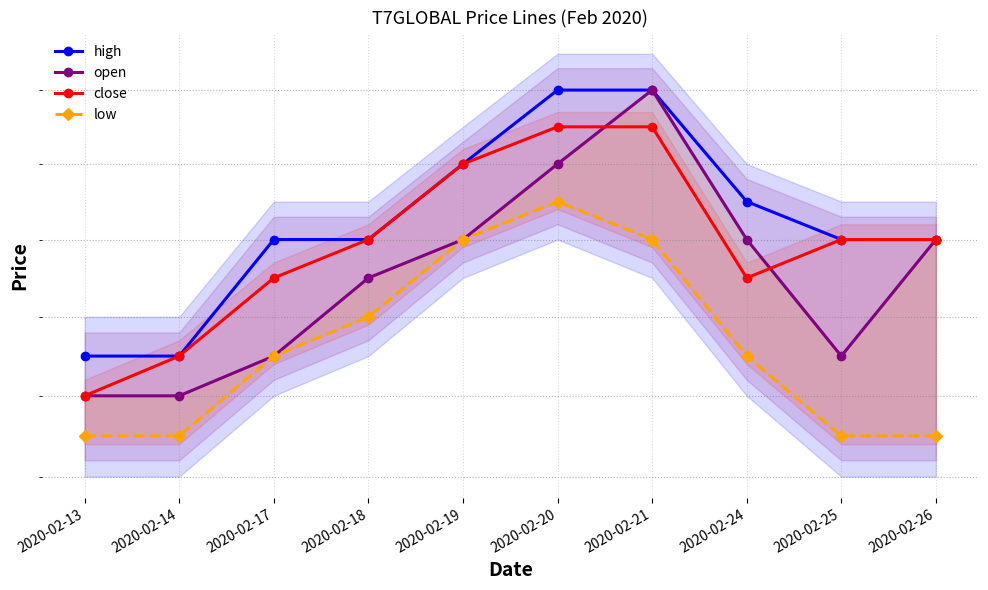

Which series has the largest range (max minus min)?

open